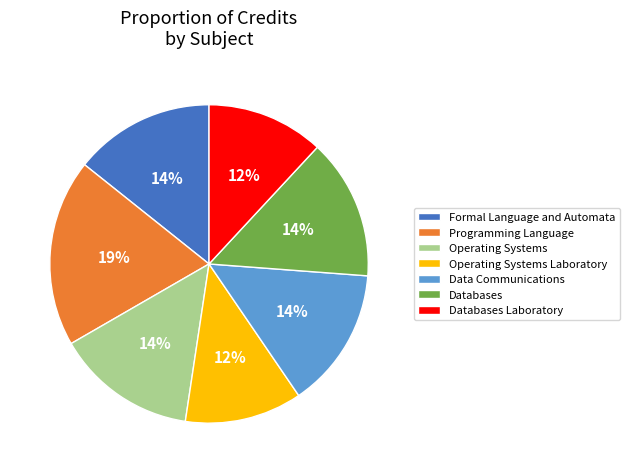

Count the number of slices in the pie.

7